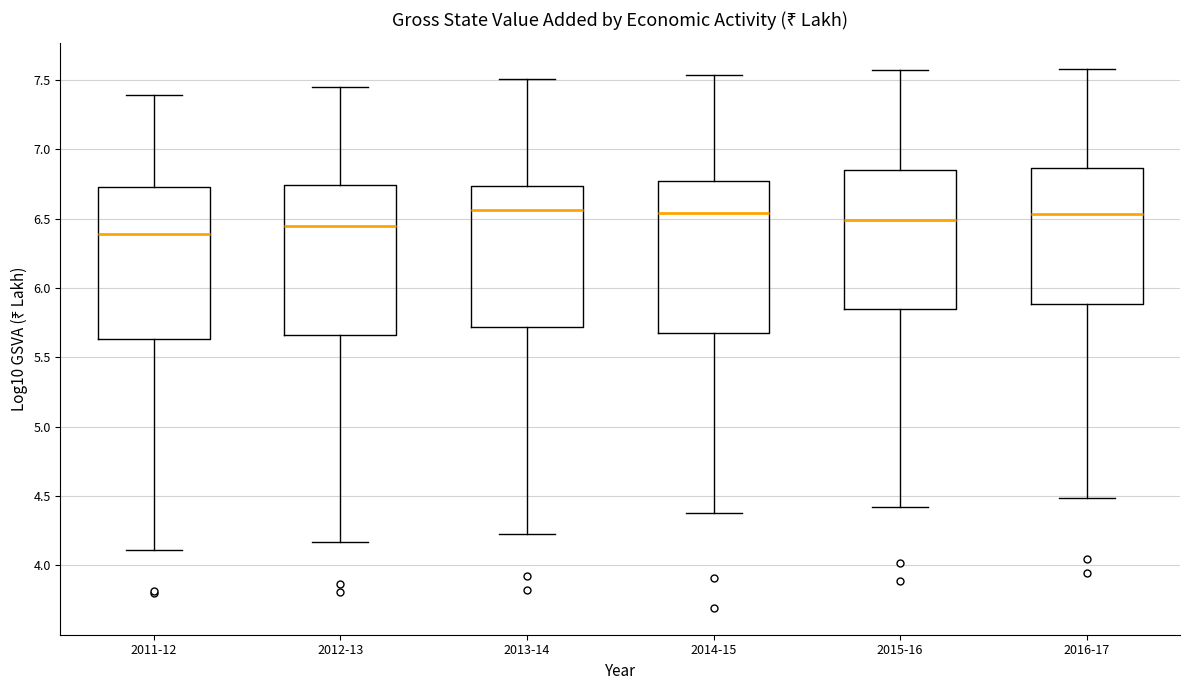

Reading left to right, transcribe this box plot: for each box, give where its median line is, the range the box spans, and where its two whiskers end, as read against the y-axis. The values are not printed on the chart, so give them approximately, as read against the axis.

2011-12: median 6.40, box 5.65 to 6.75, whiskers 4.10 to 7.40
2012-13: median 6.45, box 5.65 to 6.75, whiskers 4.15 to 7.45
2013-14: median 6.55, box 5.70 to 6.75, whiskers 4.25 to 7.50
2014-15: median 6.55, box 5.65 to 6.75, whiskers 4.40 to 7.55
2015-16: median 6.50, box 5.85 to 6.85, whiskers 4.40 to 7.55
2016-17: median 6.55, box 5.90 to 6.85, whiskers 4.50 to 7.60